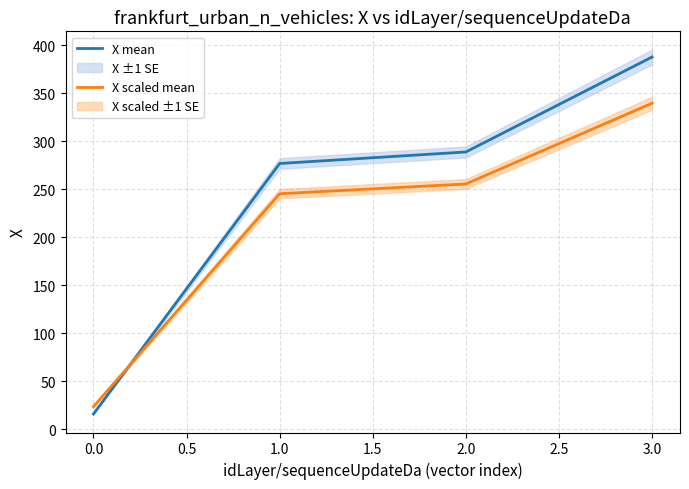

List the series in order of their overall mean, highest first.

X mean, X scaled mean